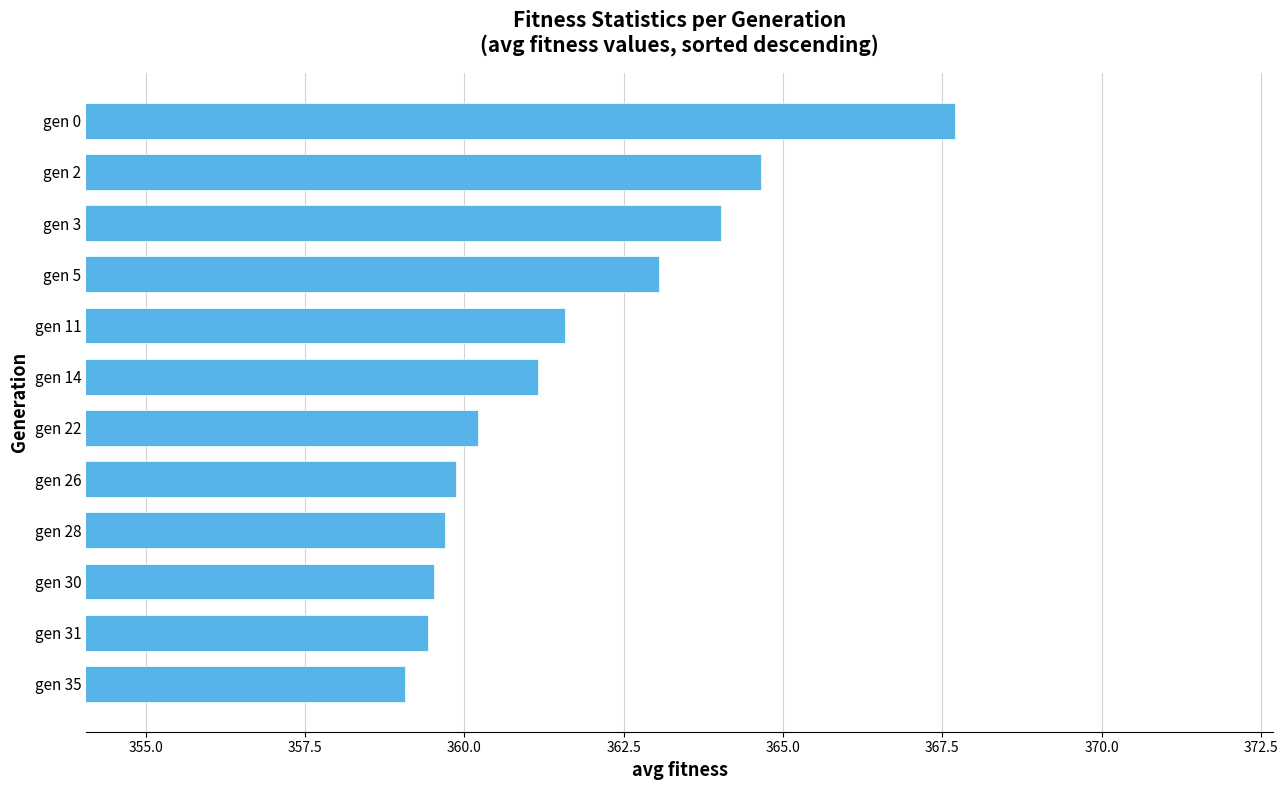

Which label corresponds to the largest value in the chart?

gen 0